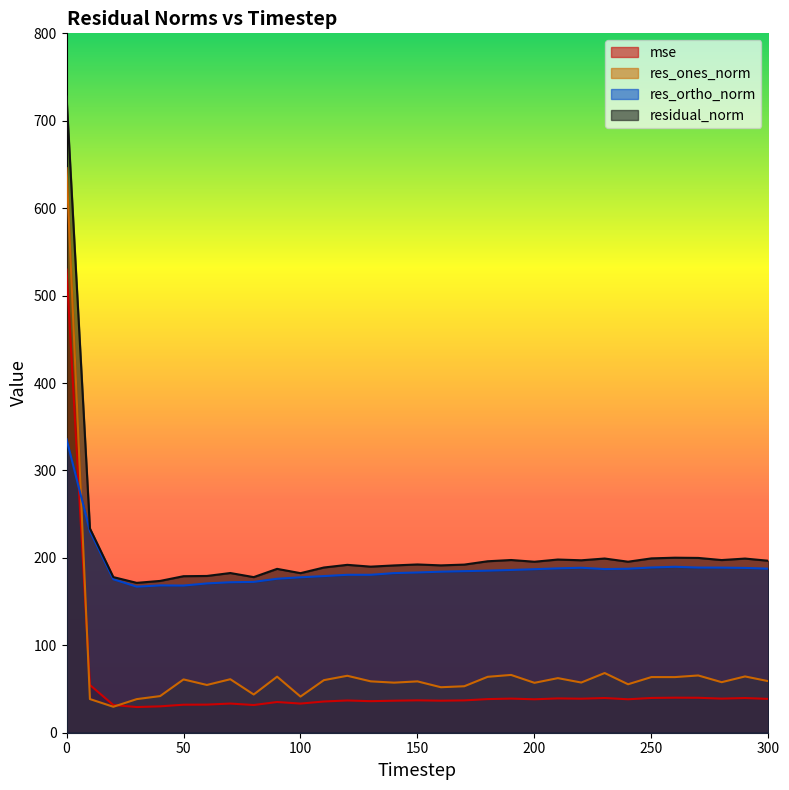

Where do res_ortho_norm and res_ones_norm first cross each other?

0 and 10